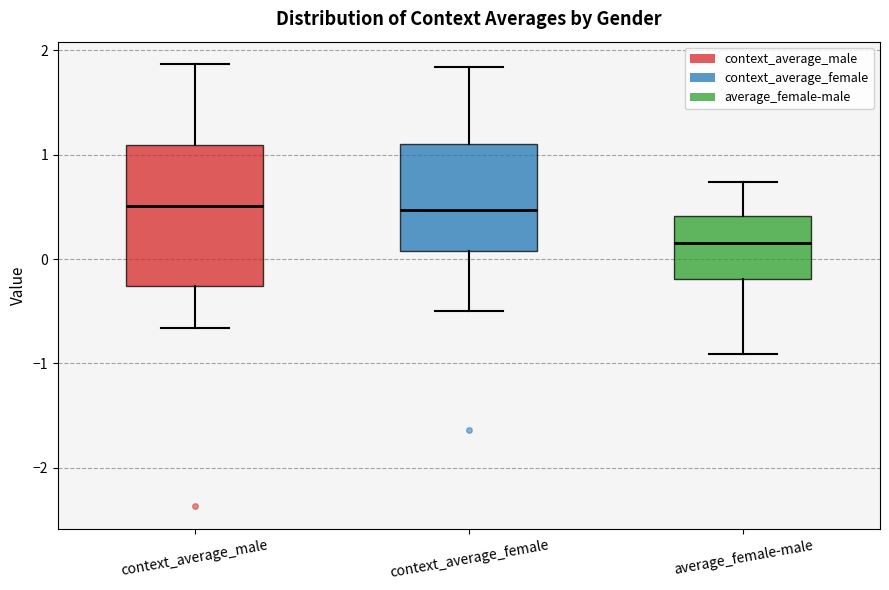

Reading left to right, transcribe this box plot: for each box, give where its median line is, the range the box spans, and where its two whiskers end, as read against the y-axis. The values are not printed on the chart, so give them approximately, as read against the axis.

context_average_male: median 0.5, box -0.3 to 1.1, whiskers -0.7 to 1.9
context_average_female: median 0.5, box 0.1 to 1.1, whiskers -0.5 to 1.8
average_female-male: median 0.2, box -0.2 to 0.4, whiskers -0.9 to 0.7